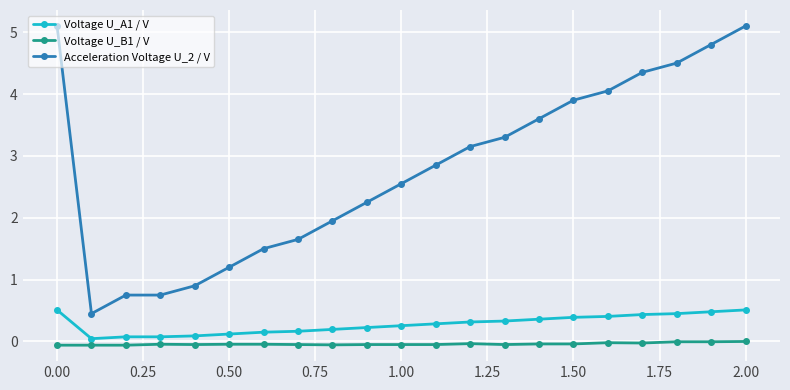

List the series in order of their peak value, lowest first.

Voltage U_B1 / V, Voltage U_A1 / V, Acceleration Voltage U_2 / V